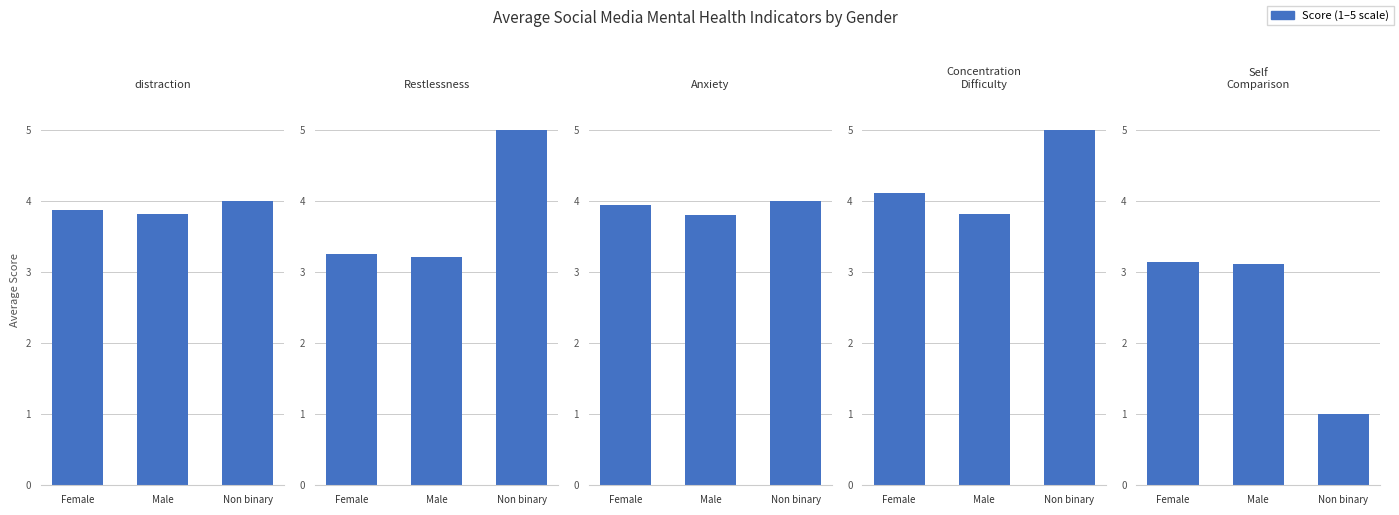

Which series has the widest spread of values?

SelfComparision